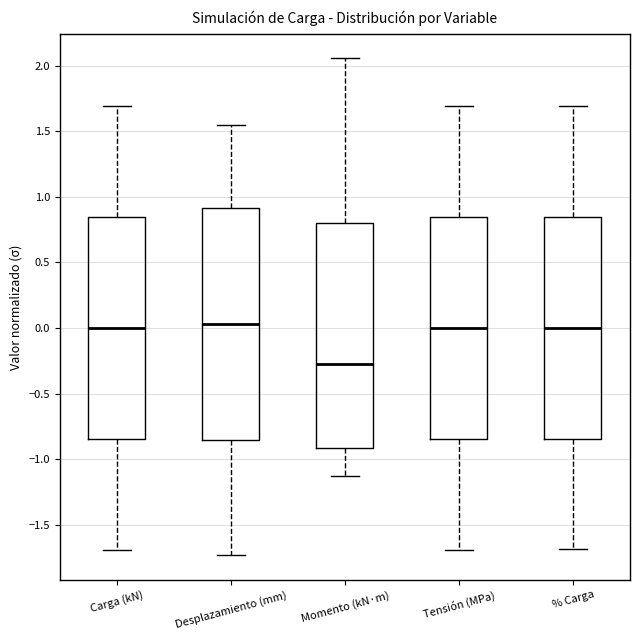

Reading left to right, transcribe this box plot: for each box, give where its median line is, the range the box spans, and where its two whiskers end, as read against the y-axis. The values are not printed on the chart, so give them approximately, as read against the axis.

Carga (kN): median 0.00, box -0.85 to 0.85, whiskers -1.70 to 1.70
Desplazamiento (mm): median 0.05, box -0.85 to 0.90, whiskers -1.75 to 1.55
Momento (kN·m): median -0.25, box -0.90 to 0.80, whiskers -1.15 to 2.05
Tensión (MPa): median 0.00, box -0.85 to 0.85, whiskers -1.70 to 1.70
% Carga: median 0.00, box -0.85 to 0.85, whiskers -1.70 to 1.70